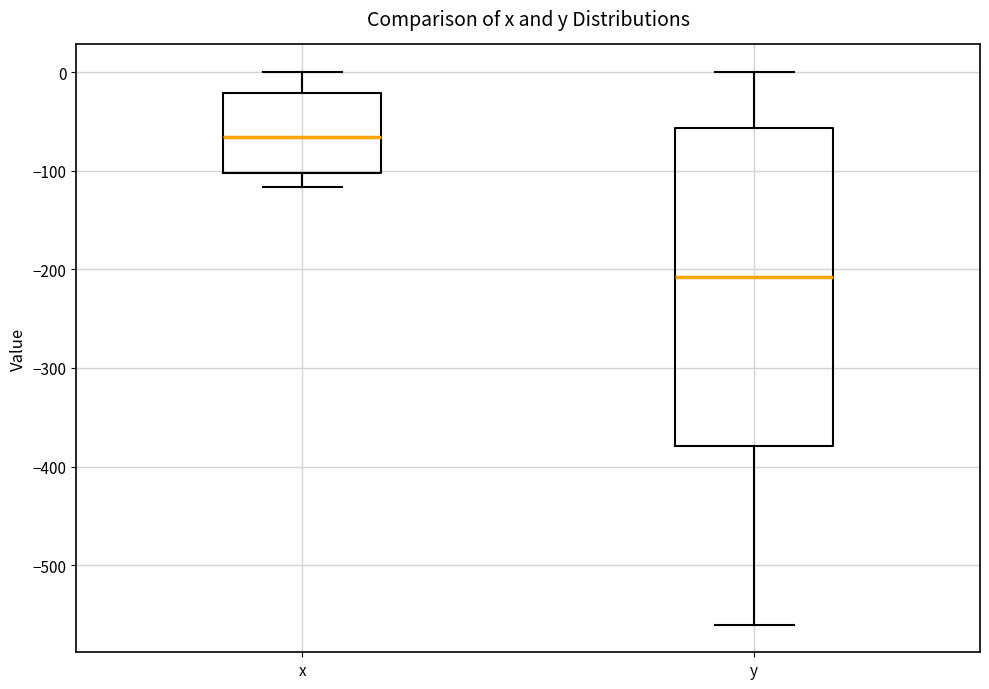

Reading left to right, read every box against the y-axis: the position of its median line, the range the box covers, and the ends of its whiskers. The values are not printed on the chart, so give them approximately, as read against the axis.

x: median -70, box -100 to -20, whiskers -120 to 0
y: median -210, box -380 to -60, whiskers -560 to 0